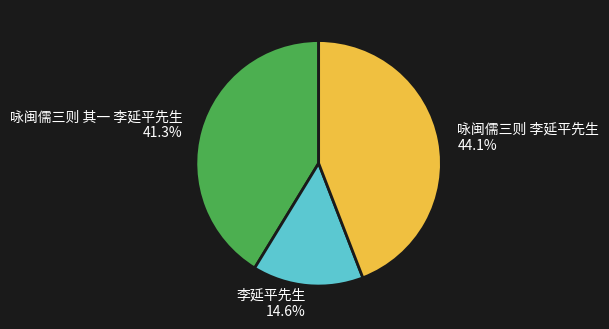

How many segments does this pie chart have?

3